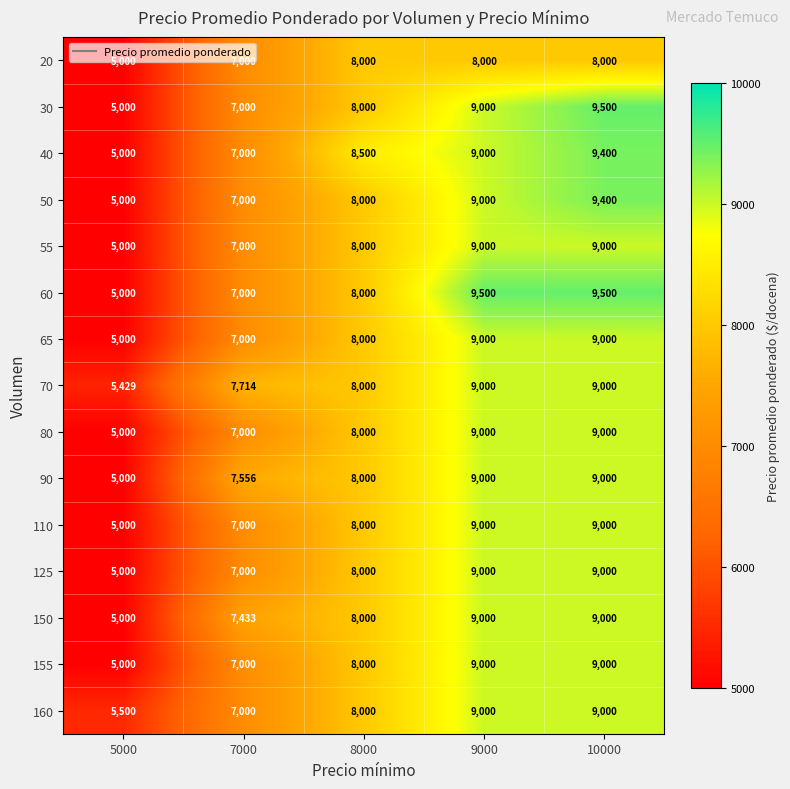

Between 9000 and 10000, which series saw the biggest shift?

30